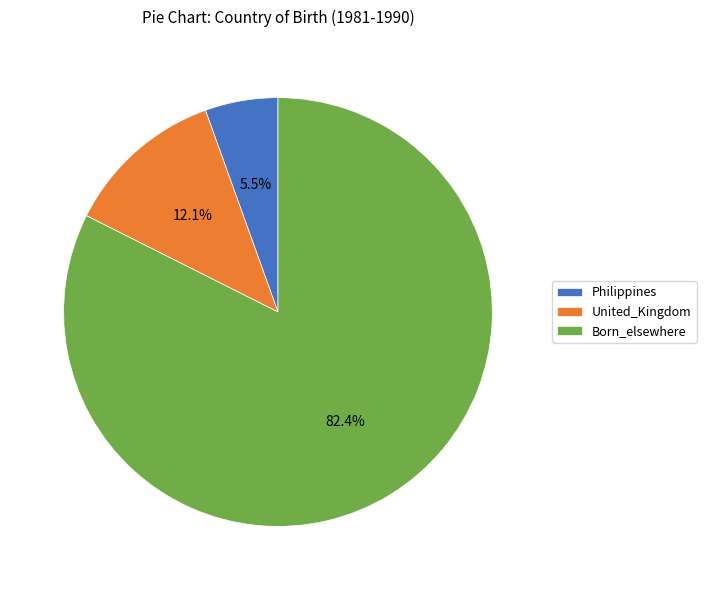

Which category has the smallest portion of the pie?

Philippines